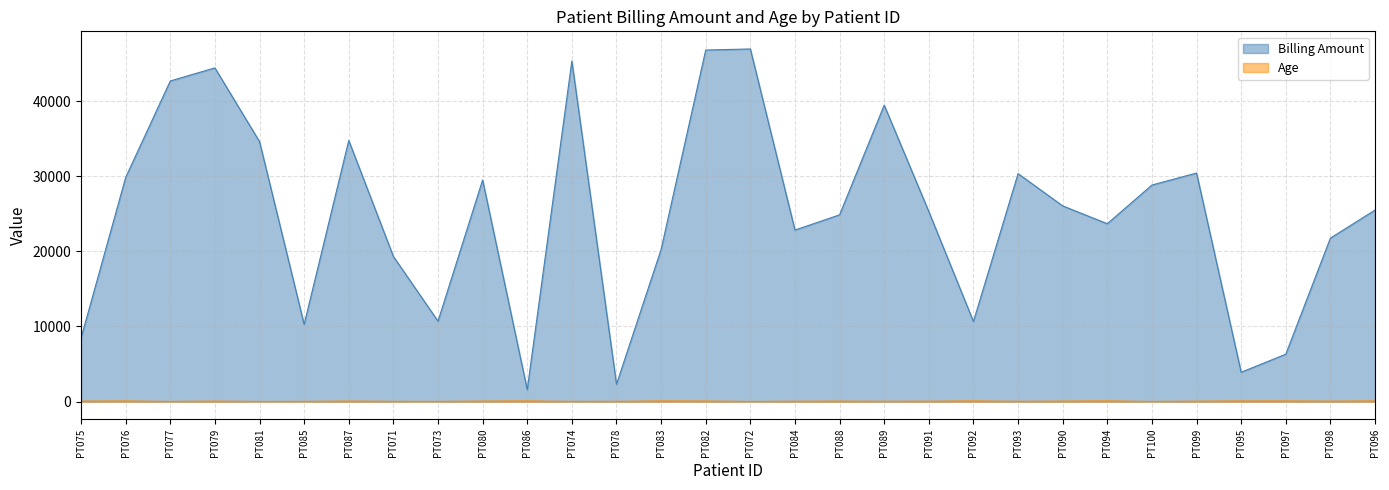

True or false: Age and Billing Amount cross at least once.

False